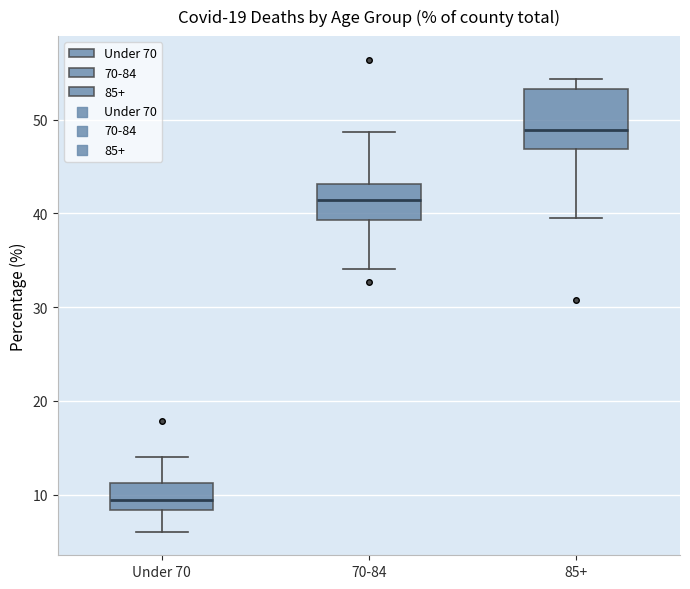

Reading left to right, read every box against the y-axis: the position of its median line, the range the box covers, and the ends of its whiskers. The values are not printed on the chart, so give them approximately, as read against the axis.

Under 70: median 9, box 8 to 11, whiskers 6 to 14
70-84: median 41, box 39 to 43, whiskers 34 to 49
85+: median 49, box 47 to 53, whiskers 40 to 54